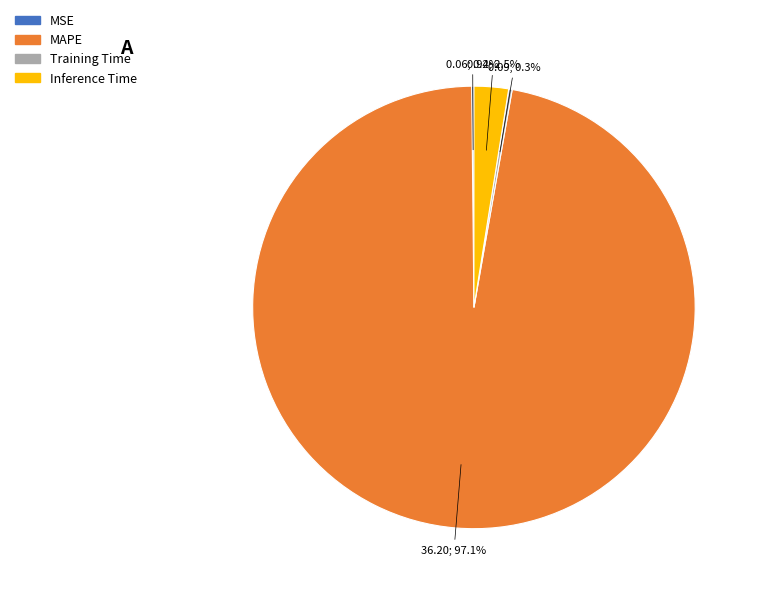

Is MAPE the majority of the pie?

Yes